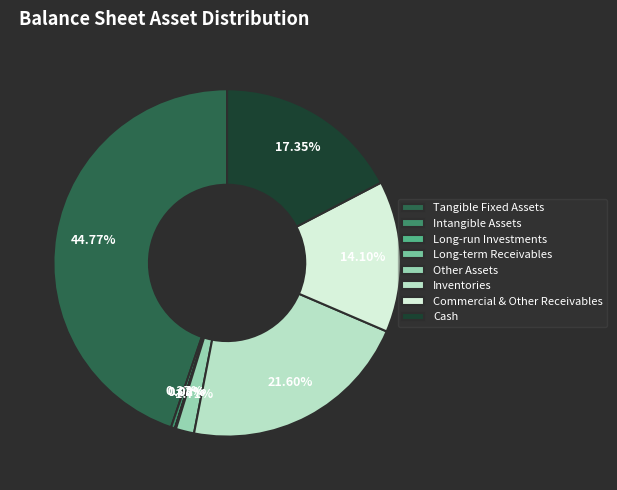

Is Tangible Fixed Assets the majority of the pie?

No